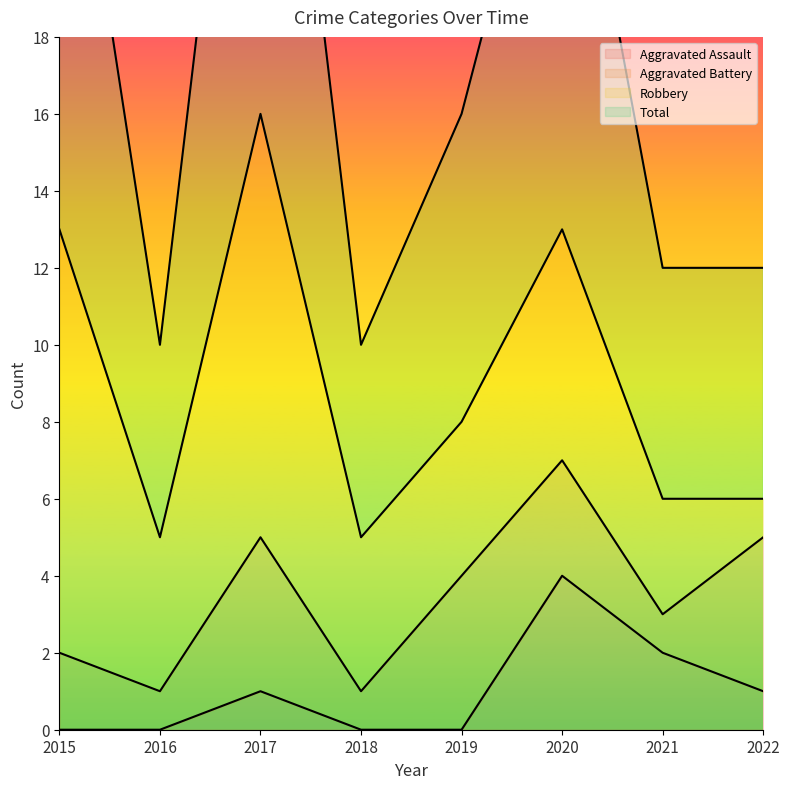

The Total series shows 16 at 2019. True or false?

True